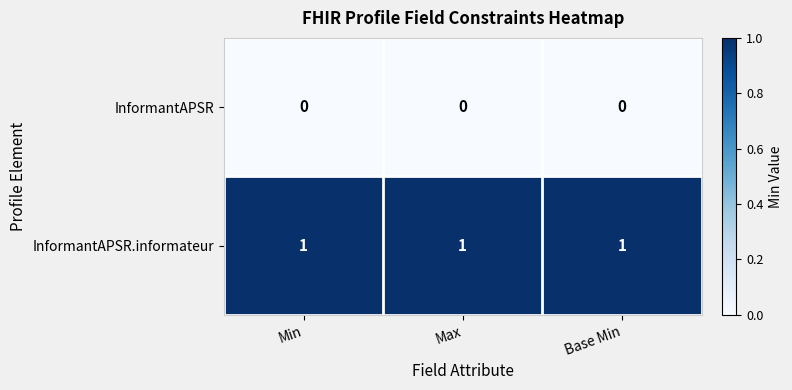

At Min, list the series in order from largest to smallest.

InformantAPSR.informateur, InformantAPSR